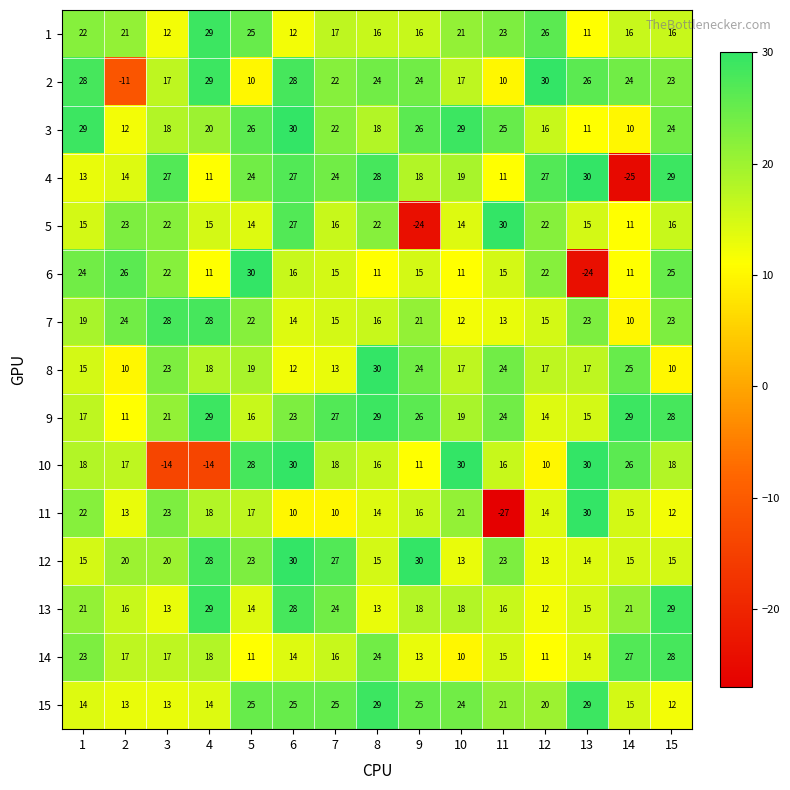

Which category has the lowest value in the 11 series?

11